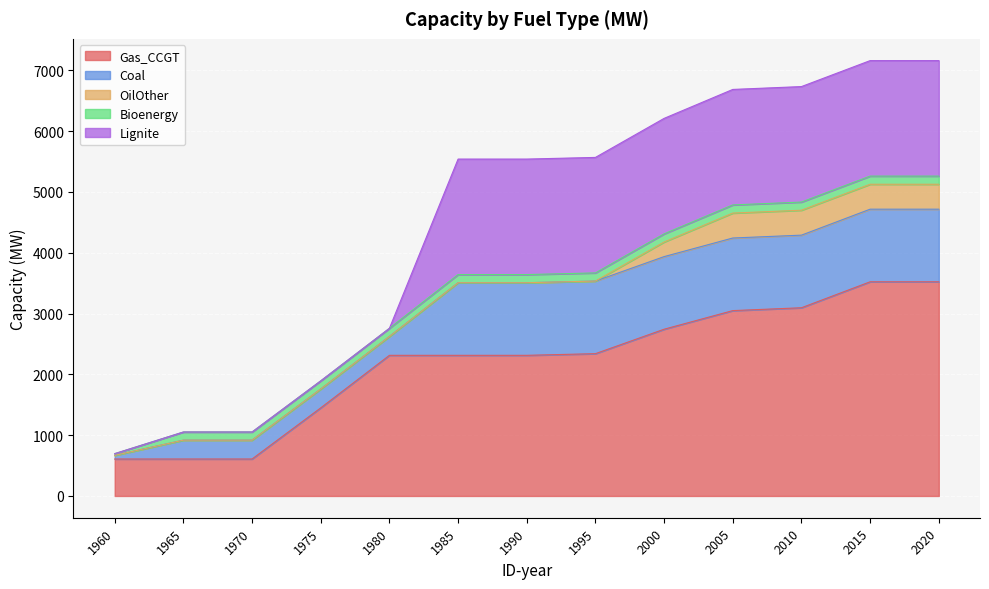

How many positive values does the Lignite series have?

8